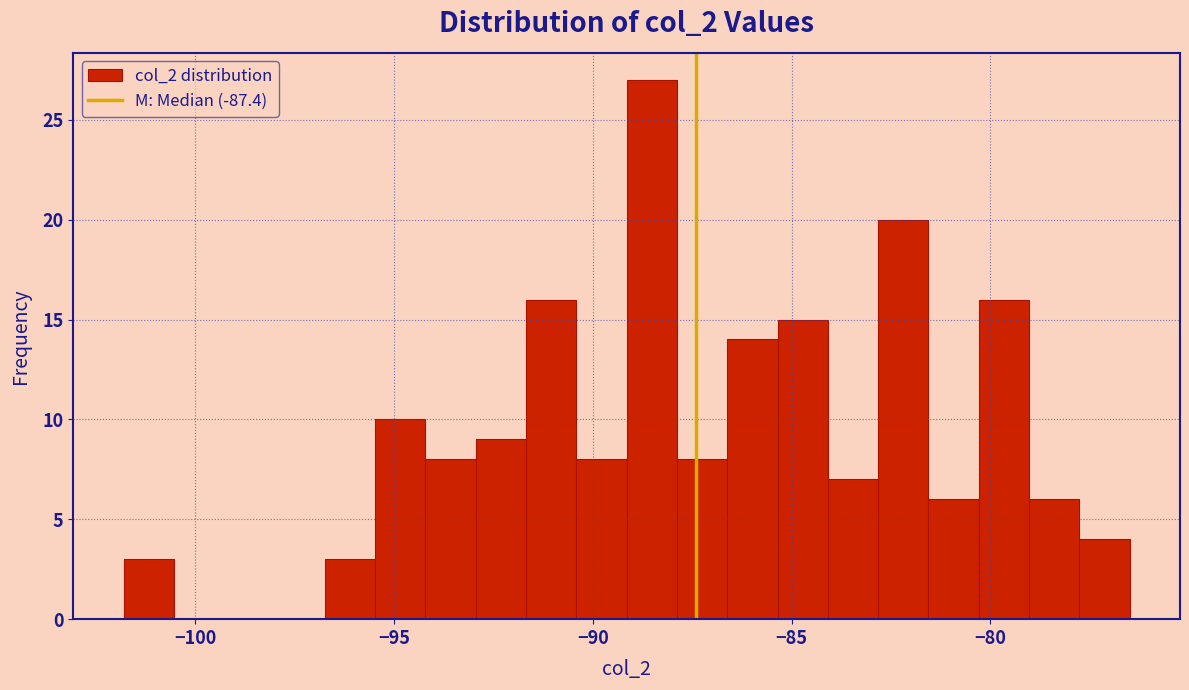

Around what value on the x-axis is the tallest bar? Give the approximate position of its centre, as read against the axis.

-88.5